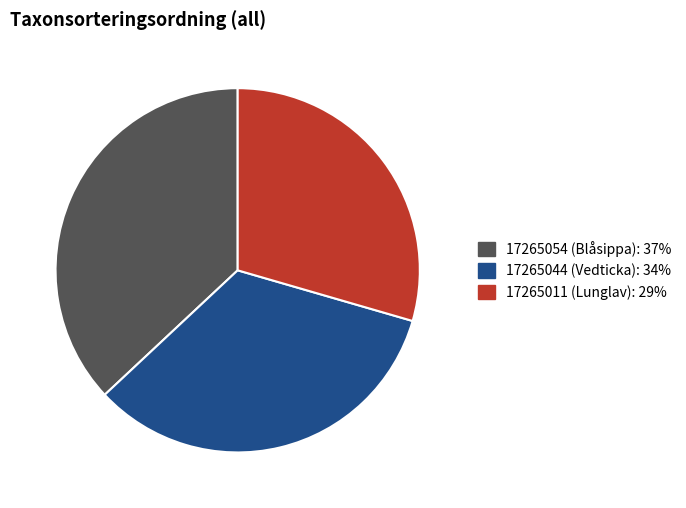

Count the number of slices in the pie.

3